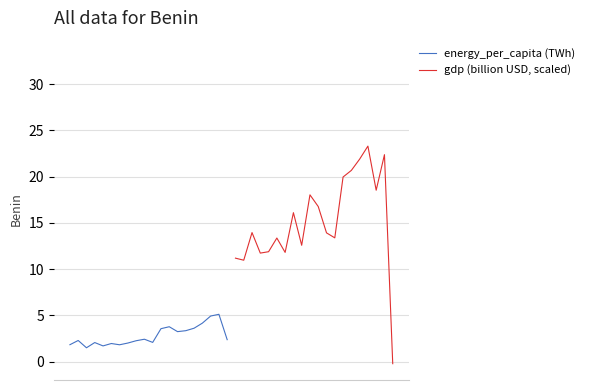

How many categories are shown in the chart?

20